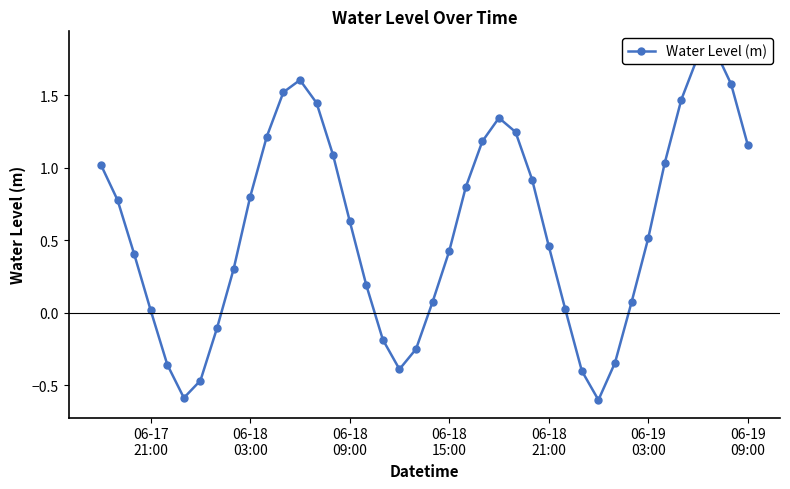

True or false: the data has more than 1 interior local peaks.

True